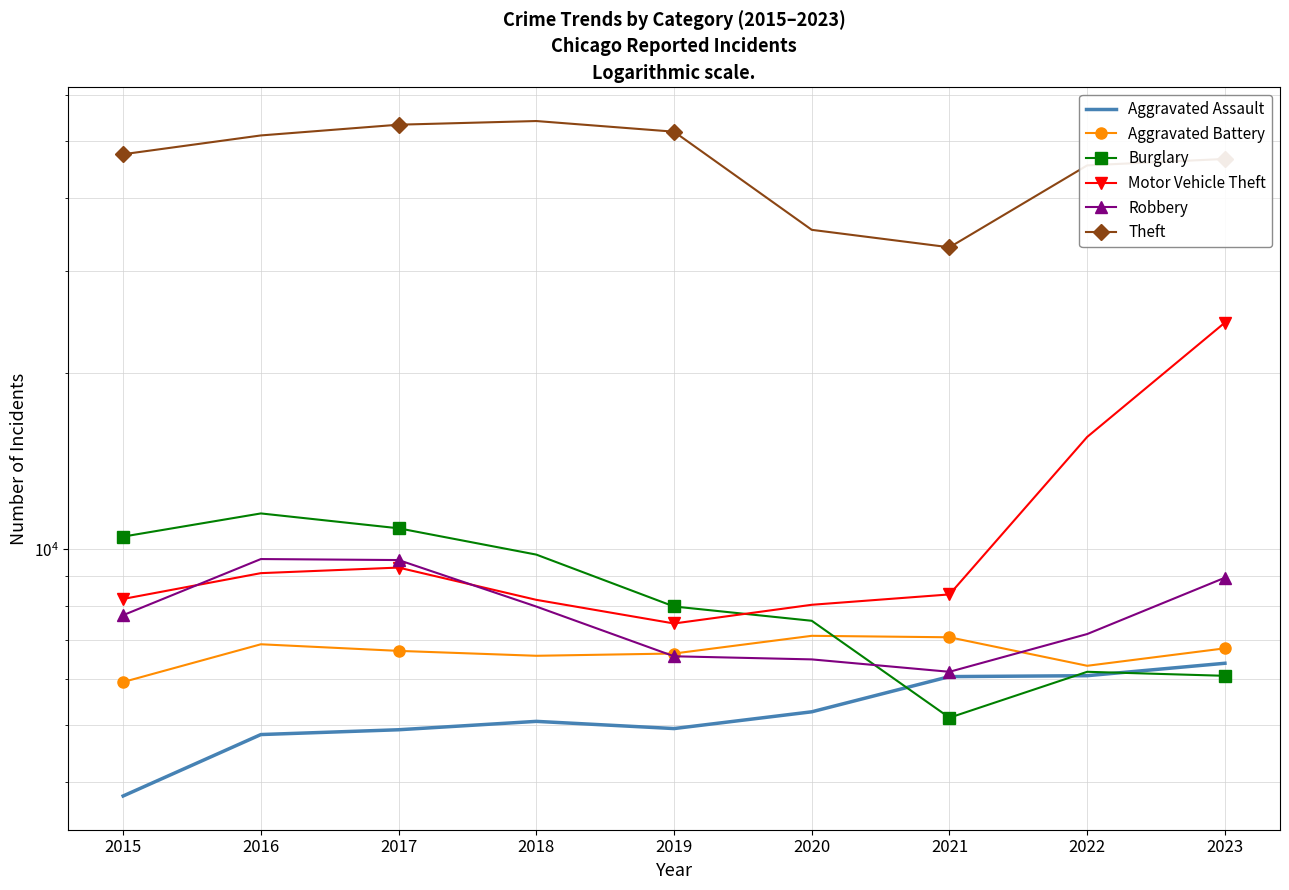

The Motor Vehicle Theft series shows 12640 at 2019. True or false?

False